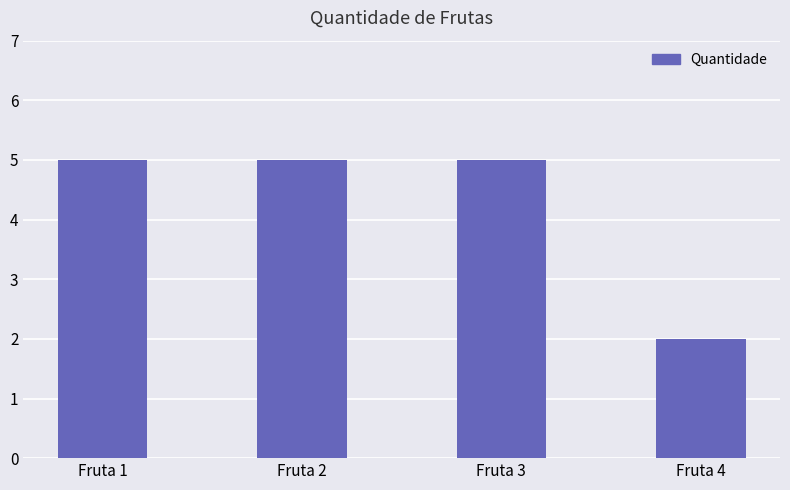

Reading left to right, transcribe all the data shown in this chart.

5	5	5	2